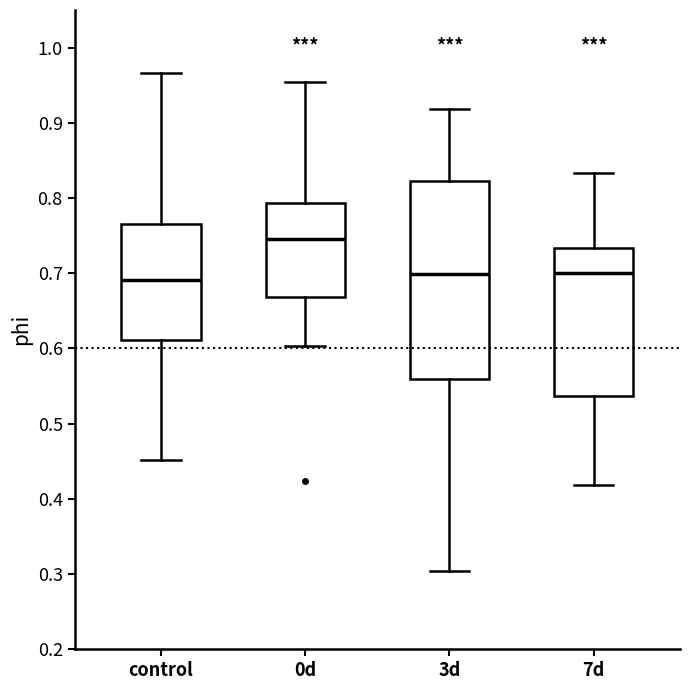

Reading left to right, read every box against the y-axis: the position of its median line, the range the box covers, and the ends of its whiskers. The values are not printed on the chart, so give them approximately, as read against the axis.

control: median 0.69, box 0.61 to 0.77, whiskers 0.45 to 0.97
0d: median 0.75, box 0.67 to 0.79, whiskers 0.60 to 0.95
3d: median 0.70, box 0.56 to 0.82, whiskers 0.30 to 0.92
7d: median 0.70, box 0.54 to 0.73, whiskers 0.42 to 0.83